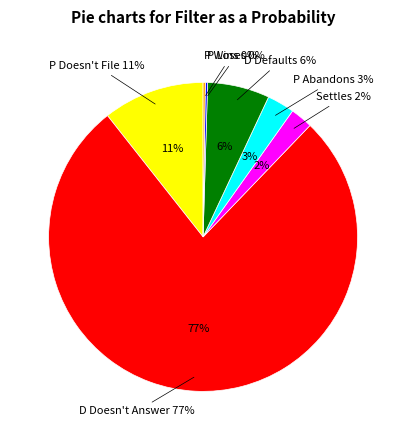

The D Defaults slice represents 6% of the pie. True or false?

True